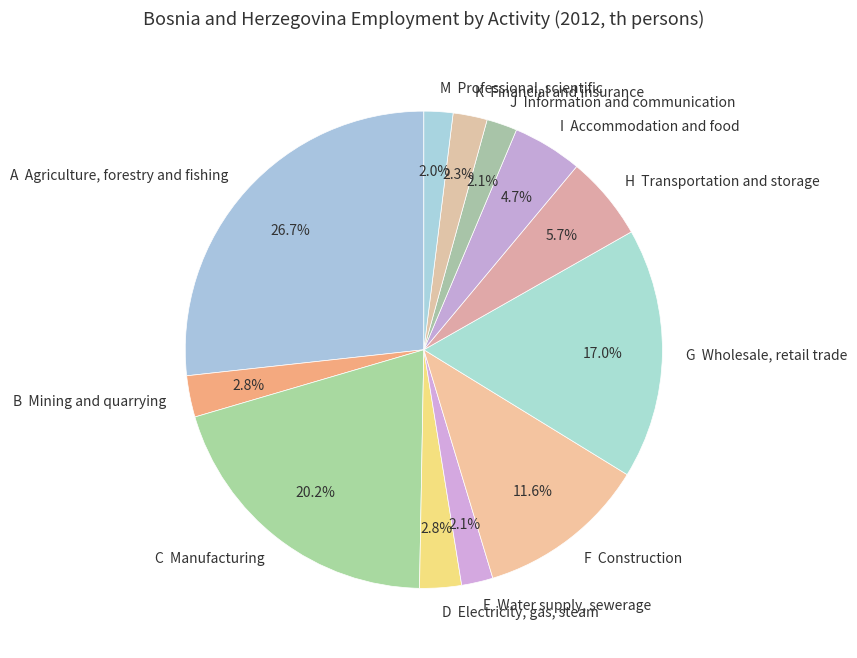

Which category has the biggest portion of the pie?

A Agriculture, forestry and fishing